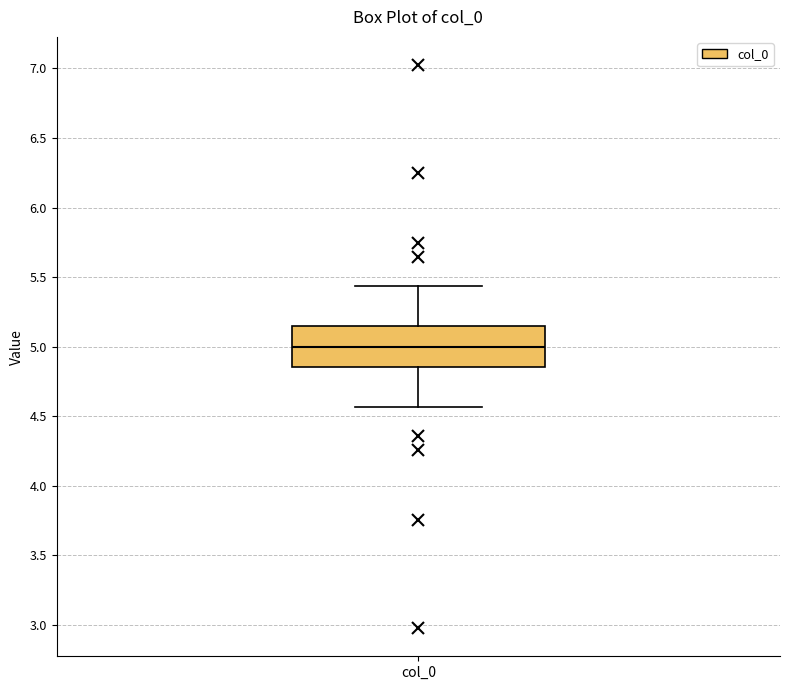

Where is the upper edge of the box for col_0 on the y-axis? The values are not printed on the chart, so give them approximately, as read against the axis.

5.15